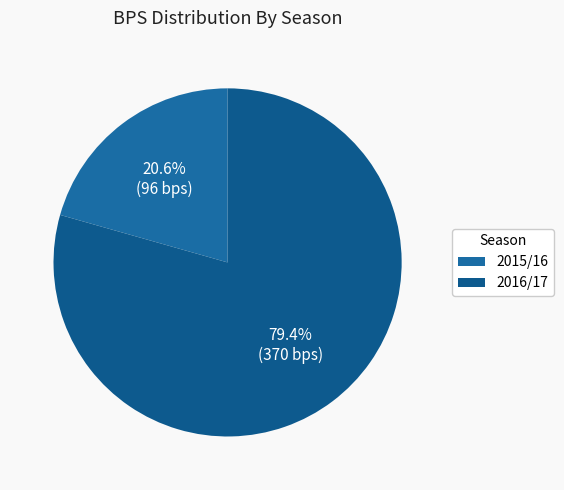

What is the largest slice in the pie chart?

2016/17